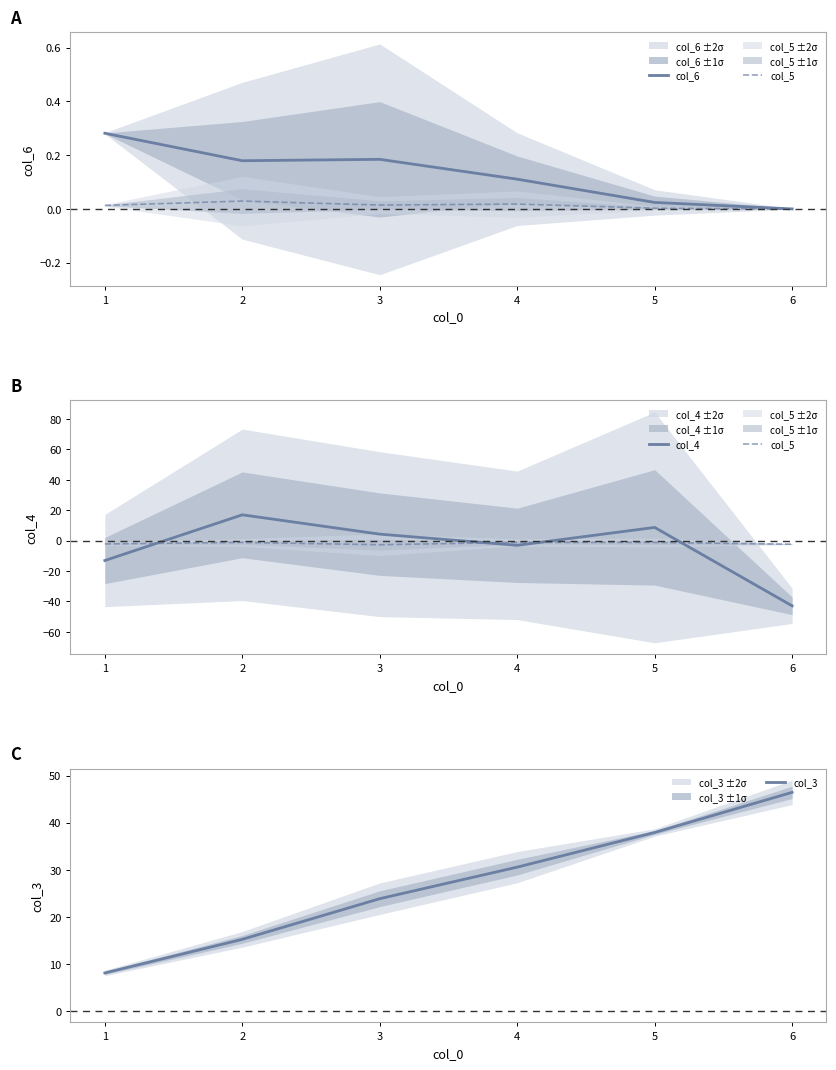

At which category is the sum across all series the highest?

5